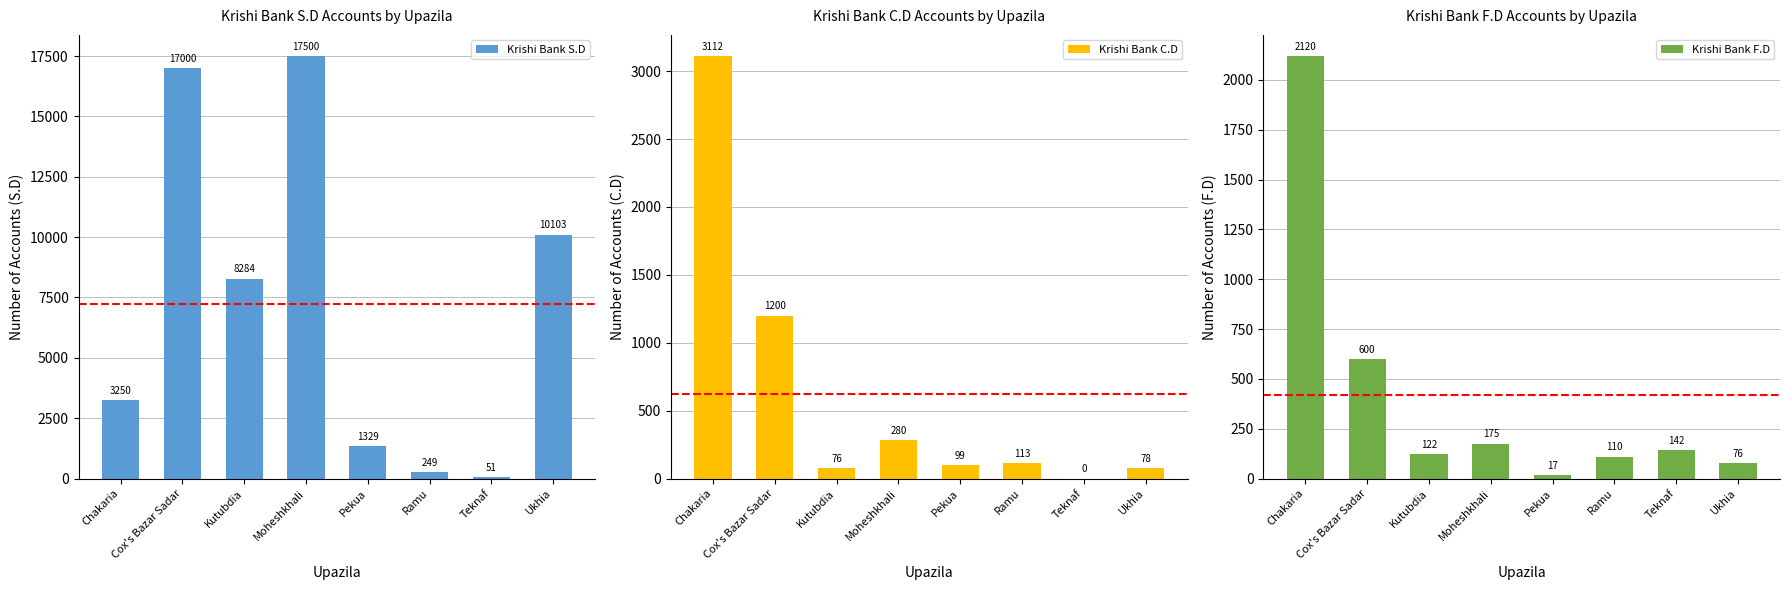

Which has a higher value, Teknaf or Chakaria?

Chakaria